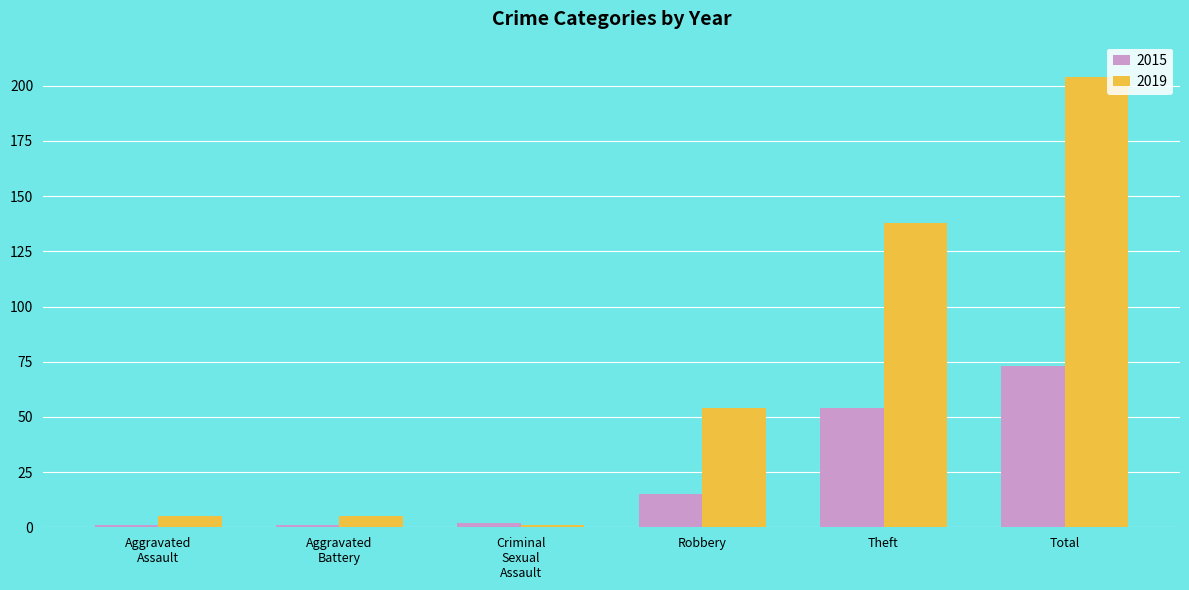

What is the spread (max minus min) of values at Robbery?

39